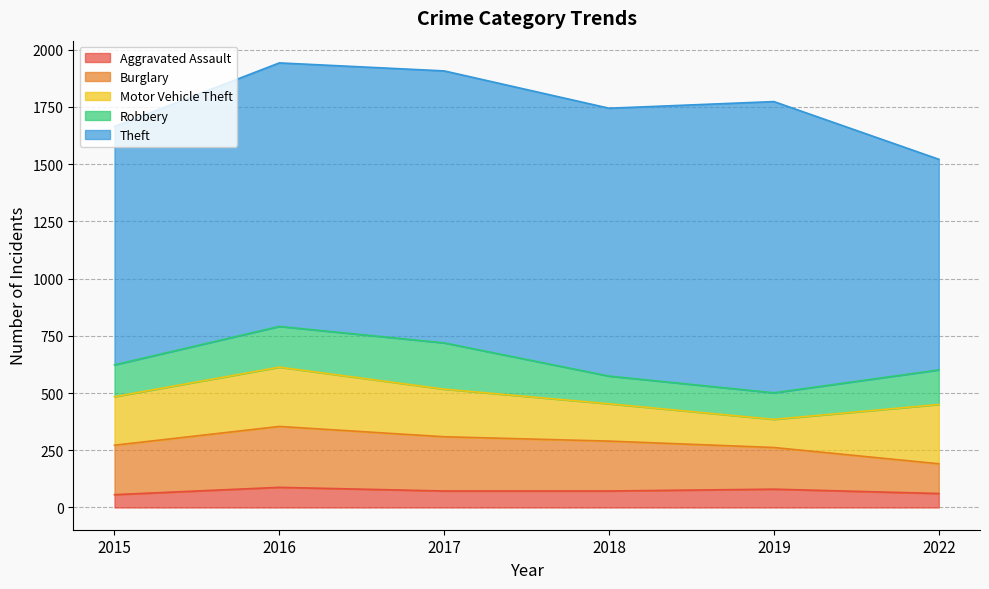

Reading left to right, what are all the values shown in this chart?

Aggravated Assault: 2015=56	2016=88	2017=72	2018=72	2019=80	2022=61
Burglary: 2015=216	2016=266	2017=237	2018=218	2019=182	2022=130
Motor Vehicle Theft: 2015=212	2016=259	2017=208	2018=163	2019=123	2022=259
Robbery: 2015=139	2016=178	2017=202	2018=121	2019=116	2022=151
Theft: 2015=1041	2016=1151	2017=1188	2018=1170	2019=1272	2022=920